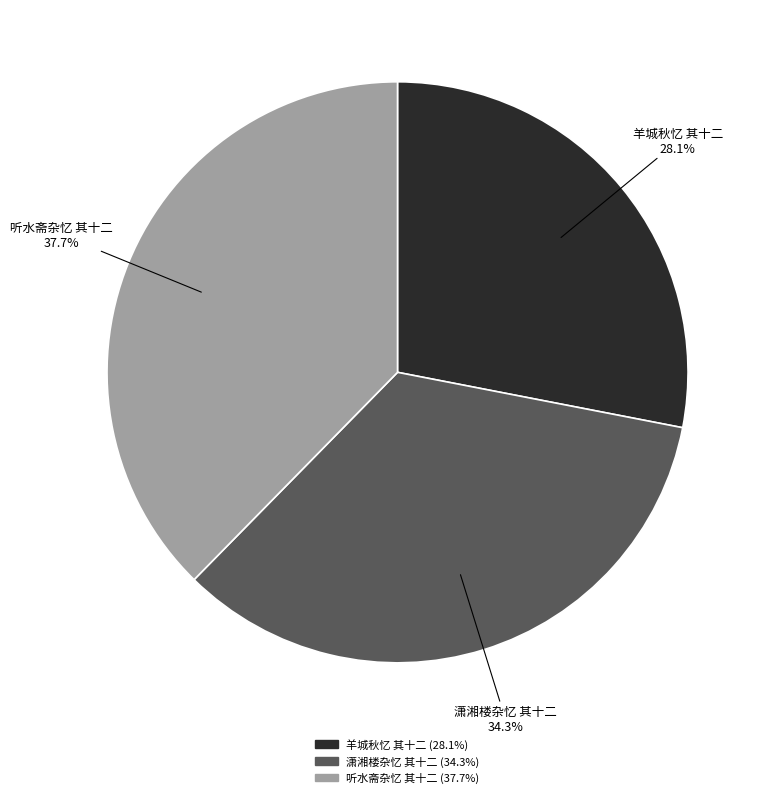

Count the number of slices in the pie.

3